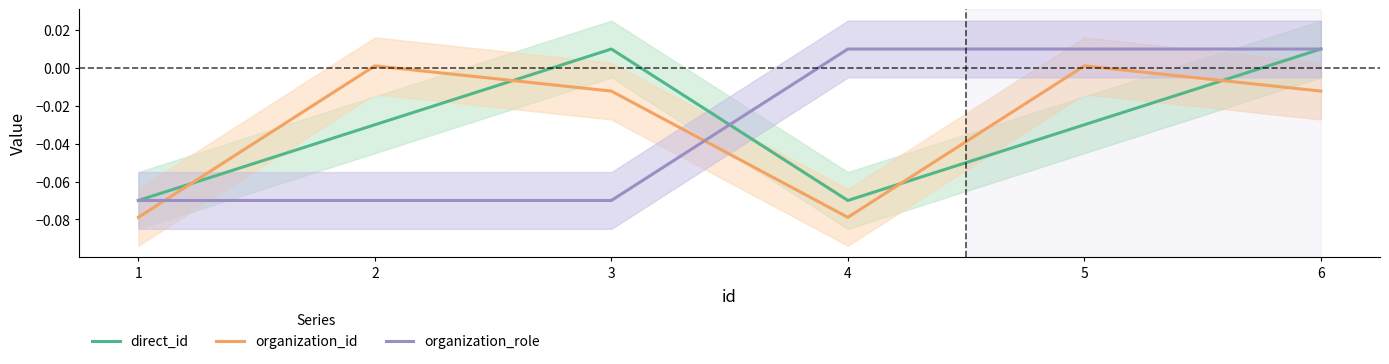

What are all the series names shown in the legend?

direct_id, organization_id, organization_role